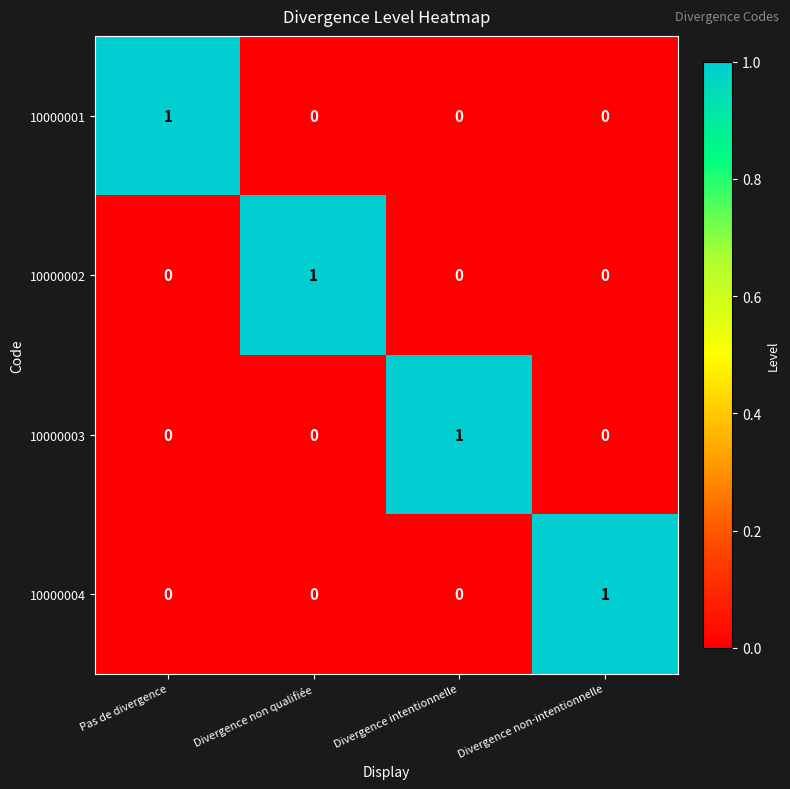

Is it true that 10000002 equals 0 at Divergence non qualifiée?

False